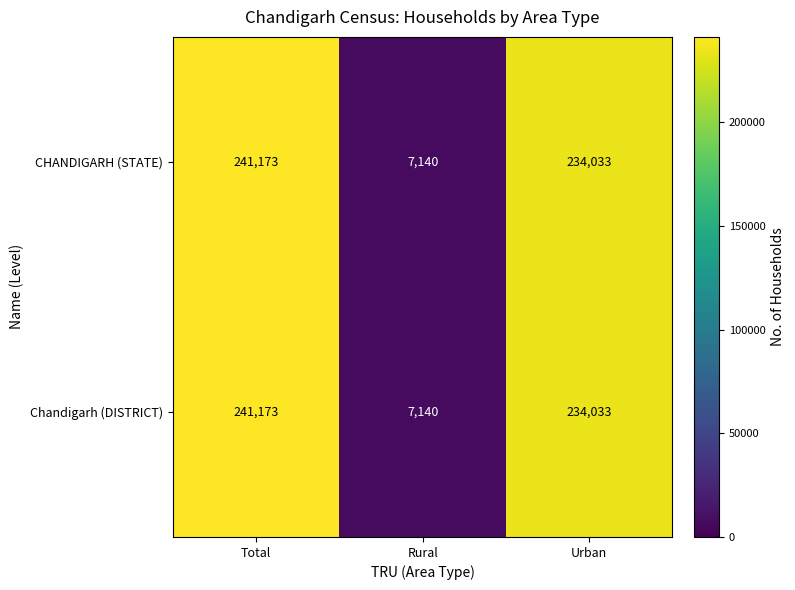

What is the greatest value displayed?

241173